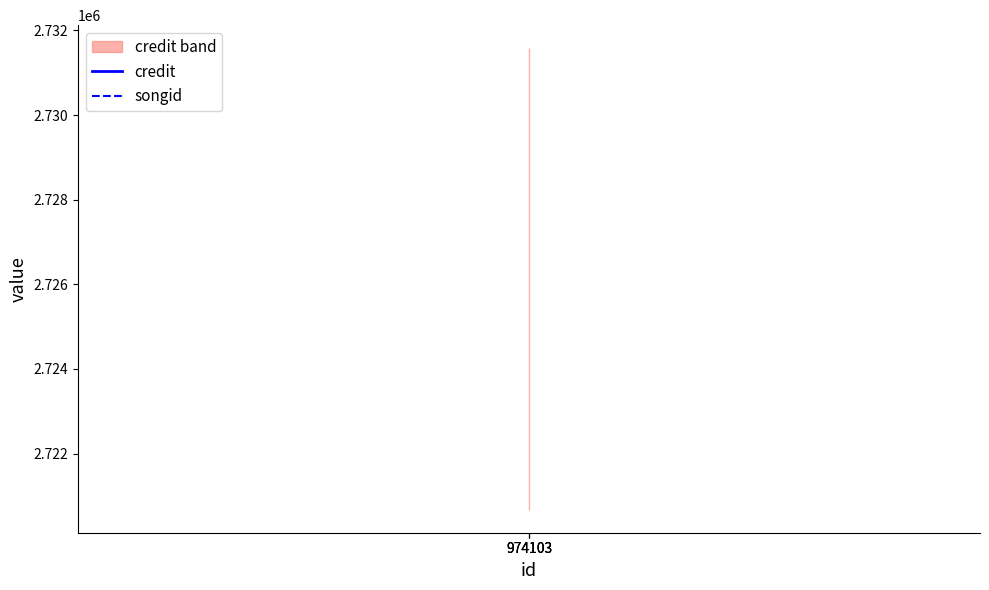

The value of songid at 974103 is 2724763.9. True or false?

True